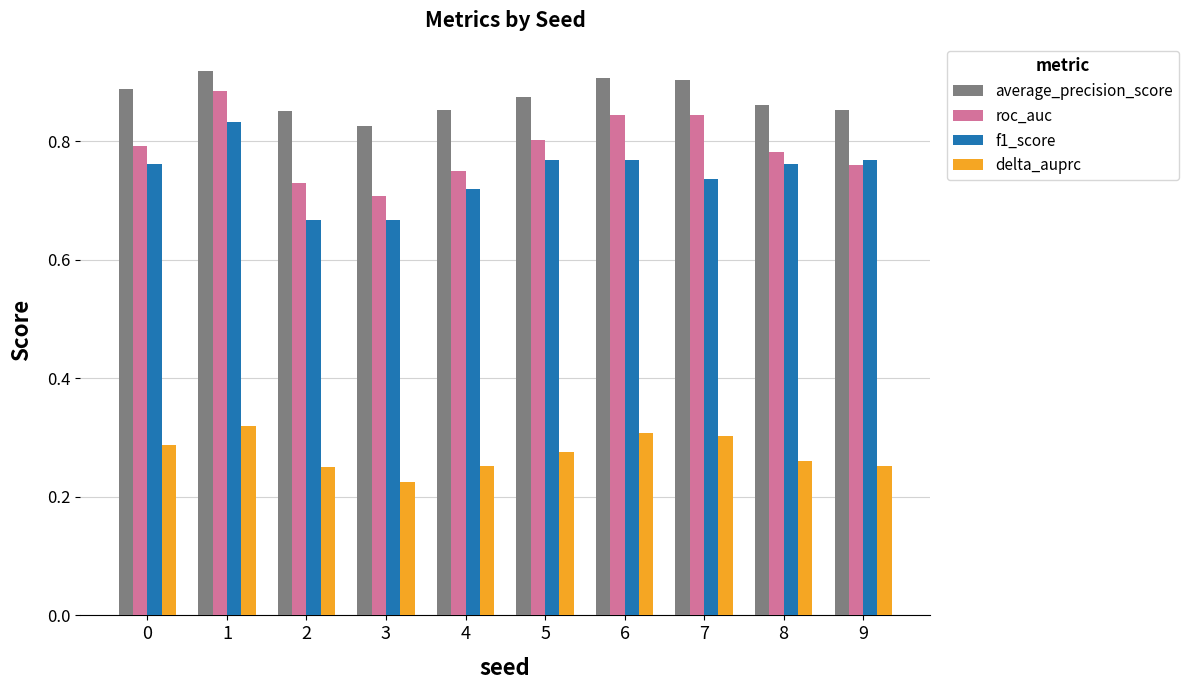

What is the sum of the roc_auc values at 1 and 9?

1.6